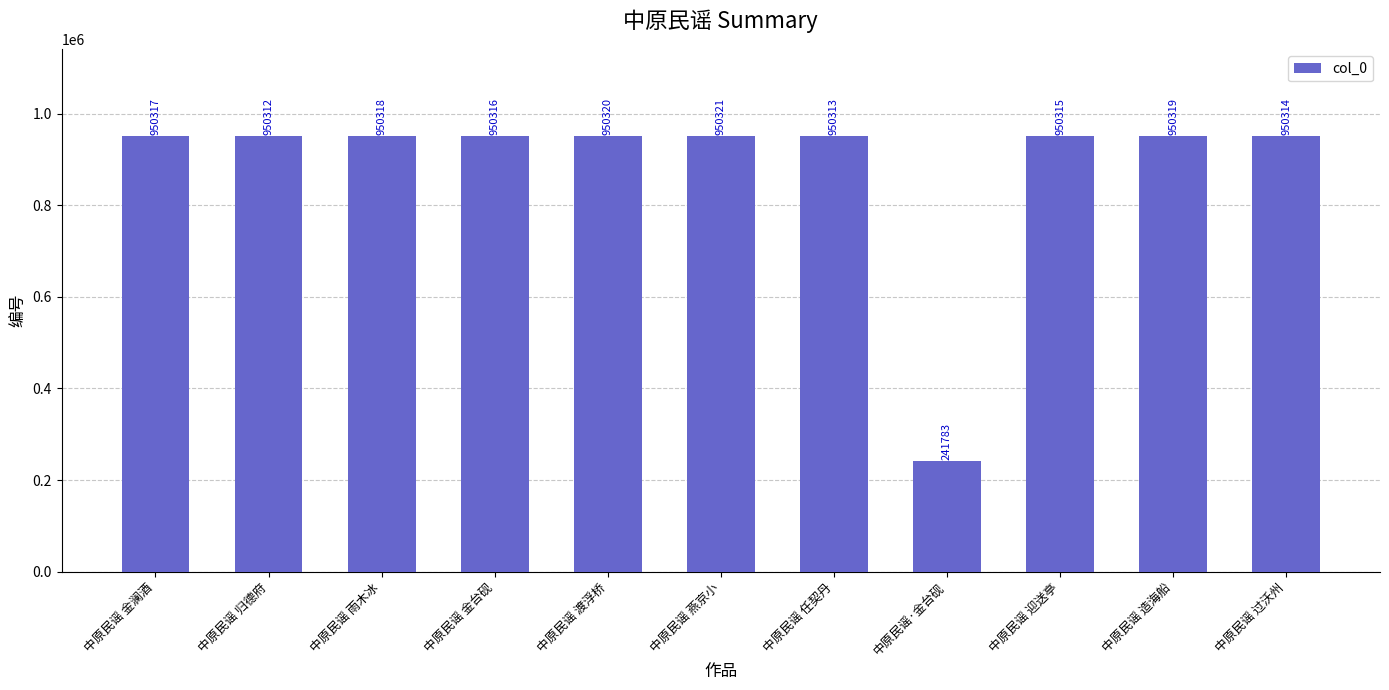

Which category has the lowest value across all series?

中原民谣·金台砚